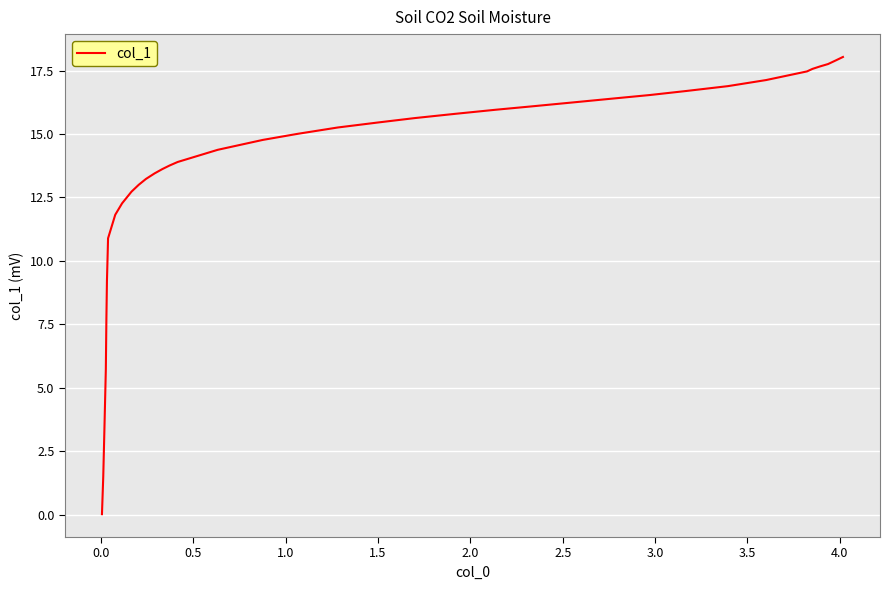

What is the maximum value shown in the chart?

18.0